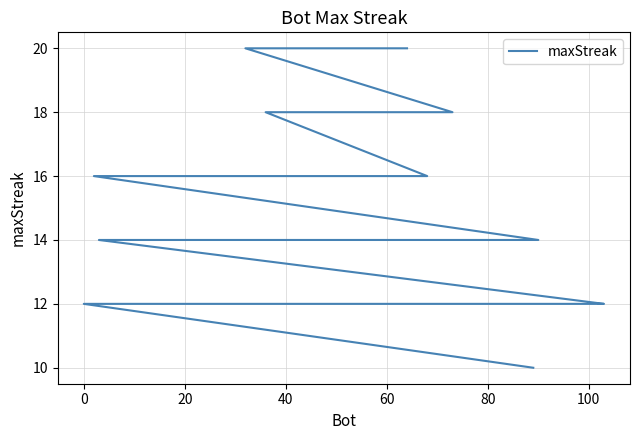

What is the label of the 36th point from the left?

35